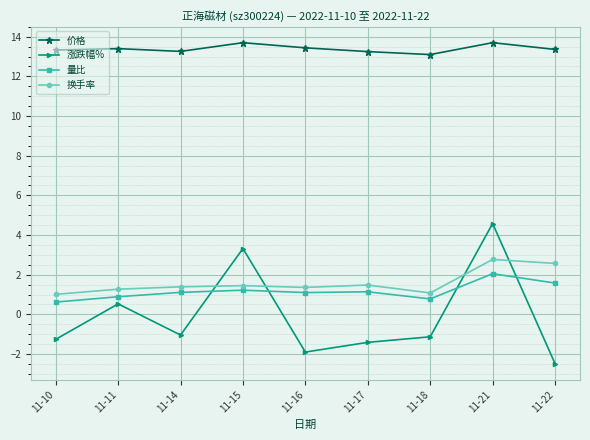

How many lines are shown in the chart?

4